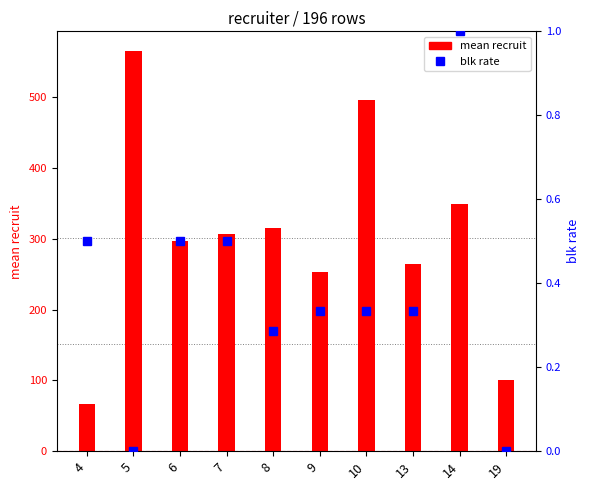

Is the value of mean recruit at 4 greater than the value of blk rate at 13?

Yes